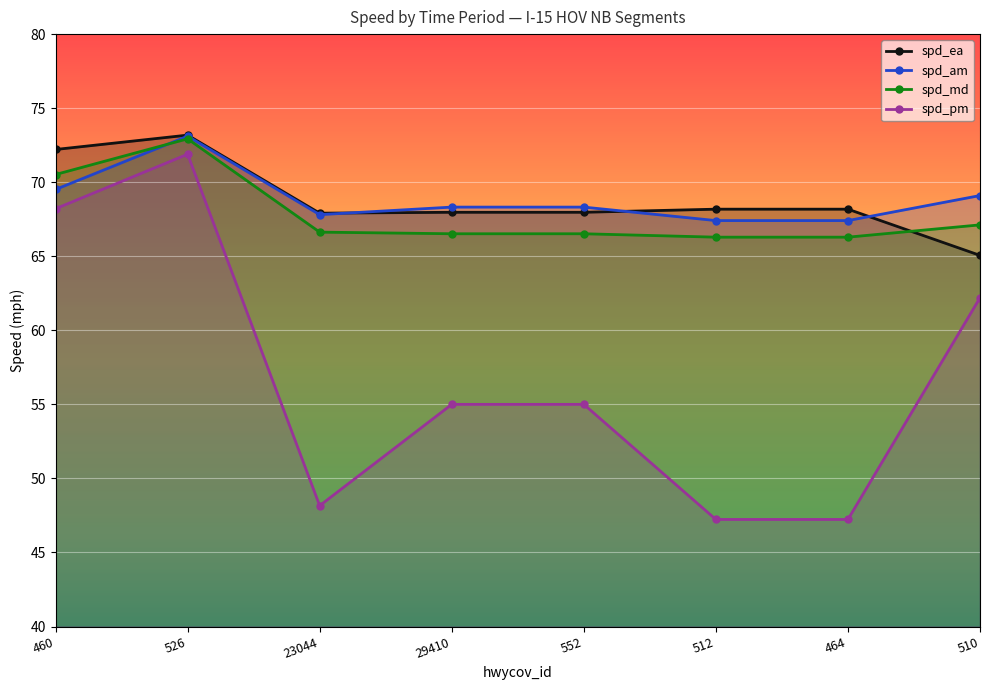

What is the difference between the spd_am values at 510 and 23044?

1.3